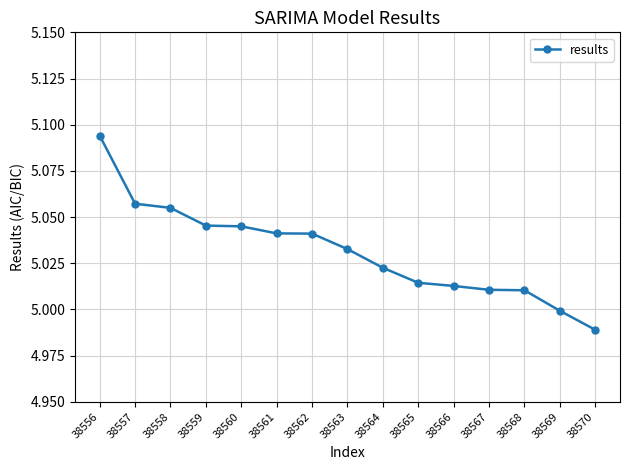

Which label corresponds to the largest value in the chart?

38556